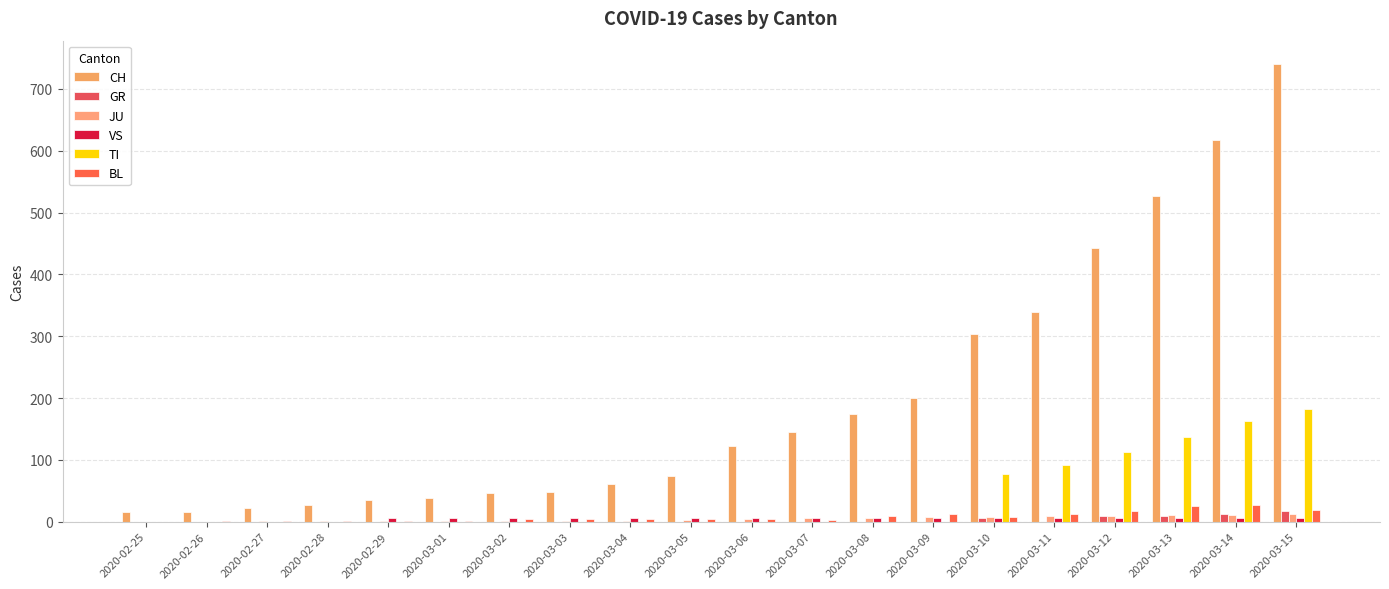

Reading right to left, what are all the values shown in this chart?

CH: 2020-03-15=741	2020-03-14=617	2020-03-13=526	2020-03-12=443	2020-03-11=339	2020-03-10=303	2020-03-09=200	2020-03-08=174	2020-03-07=145	2020-03-06=123	2020-03-05=74	2020-03-04=61	2020-03-03=48	2020-03-02=47	2020-03-01=39	2020-02-29=35	2020-02-28=27	2020-02-27=22	2020-02-26=16	2020-02-25=15
GR: 2020-03-15=18	2020-03-14=13	2020-03-13=9	2020-03-12=9	2020-03-11=0	2020-03-10=6	2020-03-09=0	2020-03-08=0	2020-03-07=0	2020-03-06=0	2020-03-05=0	2020-03-04=0	2020-03-03=0	2020-03-02=0	2020-03-01=0	2020-02-29=0	2020-02-28=0	2020-02-27=0	2020-02-26=0	2020-02-25=0
JU: 2020-03-15=12	2020-03-14=11	2020-03-13=11	2020-03-12=9	2020-03-11=9	2020-03-10=8	2020-03-09=8	2020-03-08=6	2020-03-07=6	2020-03-06=5	2020-03-05=2	2020-03-04=1	2020-03-03=1	2020-03-02=1	2020-03-01=1	2020-02-29=1	2020-02-28=1	2020-02-27=1	2020-02-26=0	2020-02-25=0
VS: 2020-03-15=6	2020-03-14=6	2020-03-13=6	2020-03-12=6	2020-03-11=6	2020-03-10=6	2020-03-09=6	2020-03-08=6	2020-03-07=6	2020-03-06=6	2020-03-05=6	2020-03-04=6	2020-03-03=6	2020-03-02=6	2020-03-01=6	2020-02-29=6	2020-02-28=0	2020-02-27=0	2020-02-26=0	2020-02-25=0
TI: 2020-03-15=182	2020-03-14=163	2020-03-13=137	2020-03-12=112	2020-03-11=92	2020-03-10=77	2020-03-09=0	2020-03-08=0	2020-03-07=0	2020-03-06=0	2020-03-05=0	2020-03-04=0	2020-03-03=0	2020-03-02=0	2020-03-01=0	2020-02-29=0	2020-02-28=0	2020-02-27=0	2020-02-26=0	2020-02-25=0
BL: 2020-03-15=19	2020-03-14=27	2020-03-13=26	2020-03-12=17	2020-03-11=12	2020-03-10=8	2020-03-09=12	2020-03-08=9	2020-03-07=3	2020-03-06=5	2020-03-05=4	2020-03-04=4	2020-03-03=4	2020-03-02=4	2020-03-01=1	2020-02-29=1	2020-02-28=1	2020-02-27=1	2020-02-26=1	2020-02-25=0